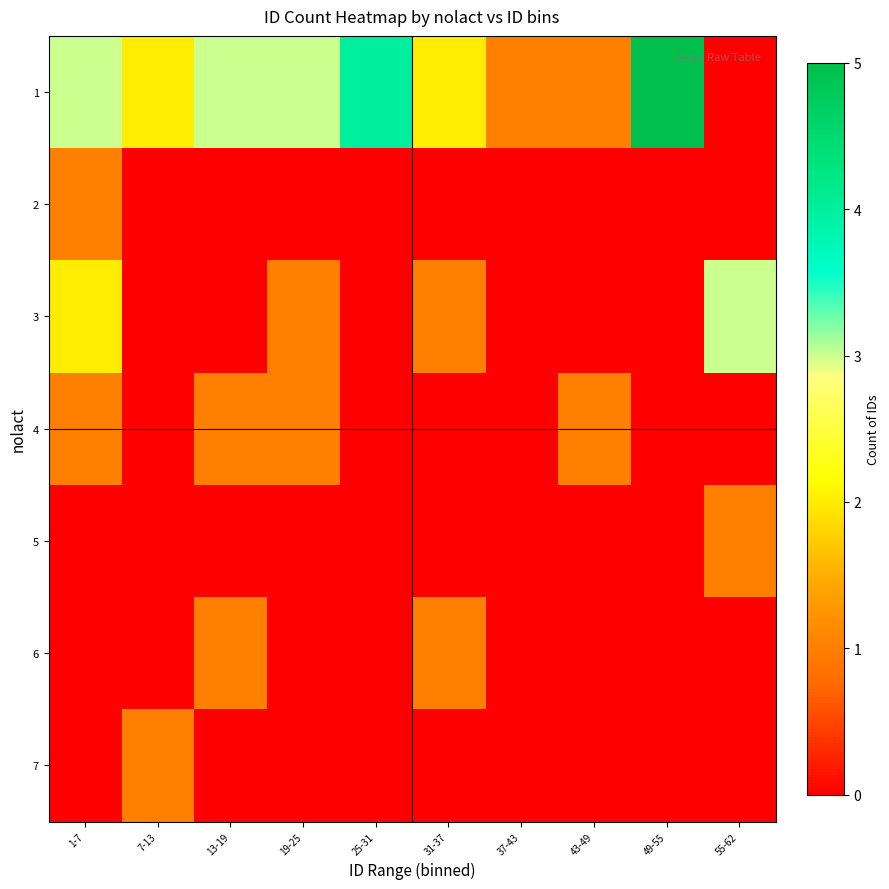

At which category is the sum across all series the highest?

1-7